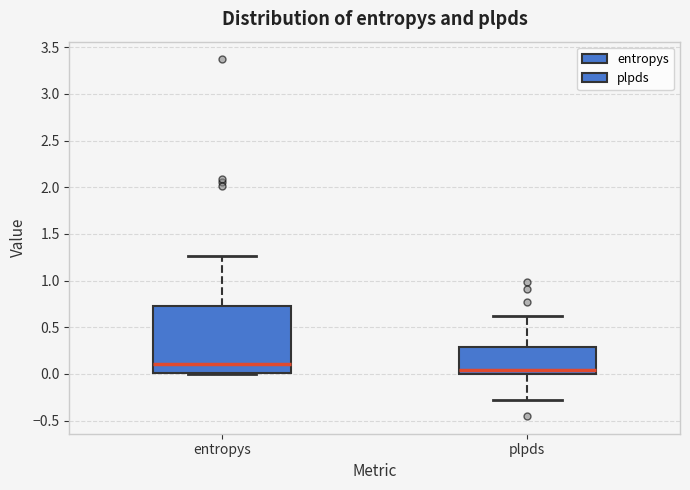

Reading left to right, transcribe this box plot: for each box, give where its median line is, the range the box spans, and where its two whiskers end, as read against the y-axis. The values are not printed on the chart, so give them approximately, as read against the axis.

entropys: median 0.10, box 0.00 to 0.75, whiskers 0.00 to 1.25
plpds: median 0.05, box 0.00 to 0.30, whiskers -0.30 to 0.60